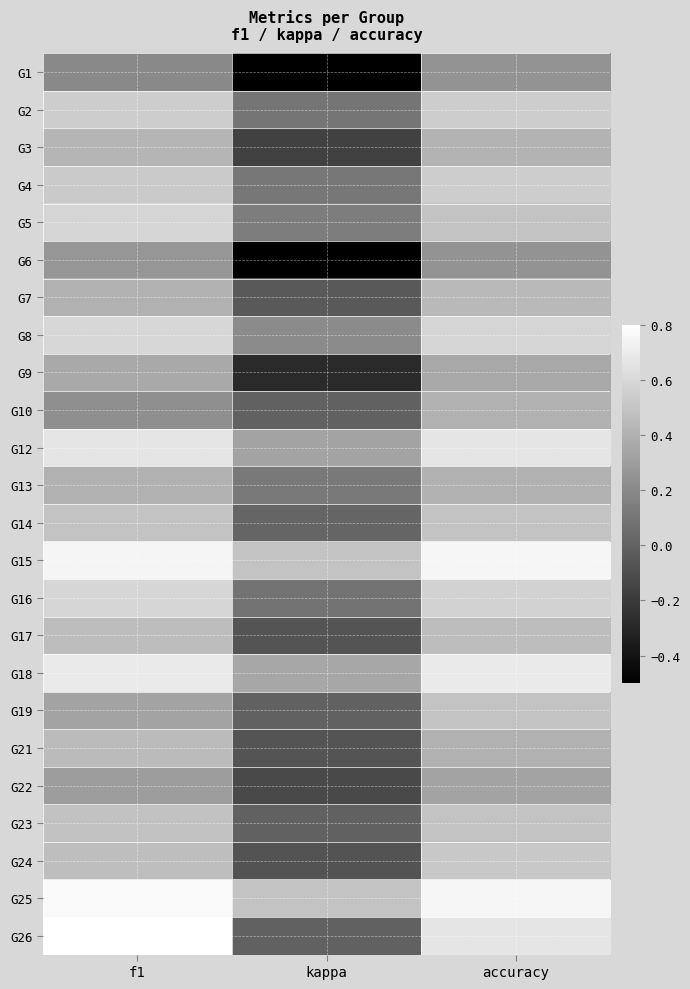

What is the difference between the highest and lowest values at f1?

0.6